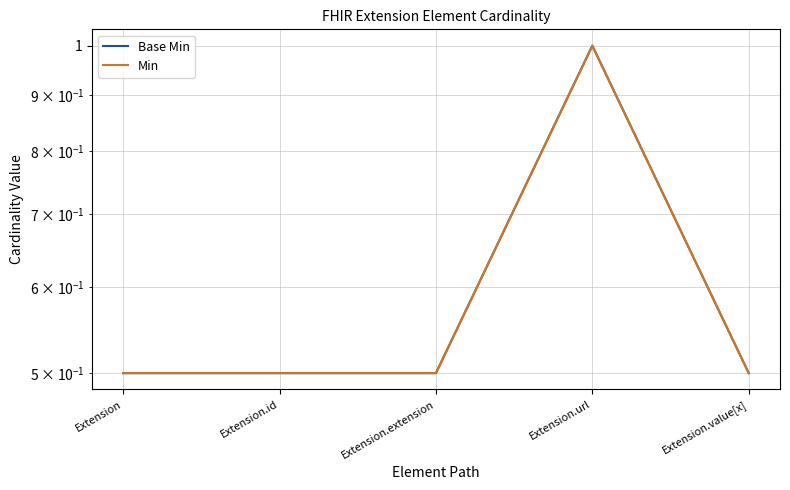

True or false: Base Min and Min intersect in this chart.

False